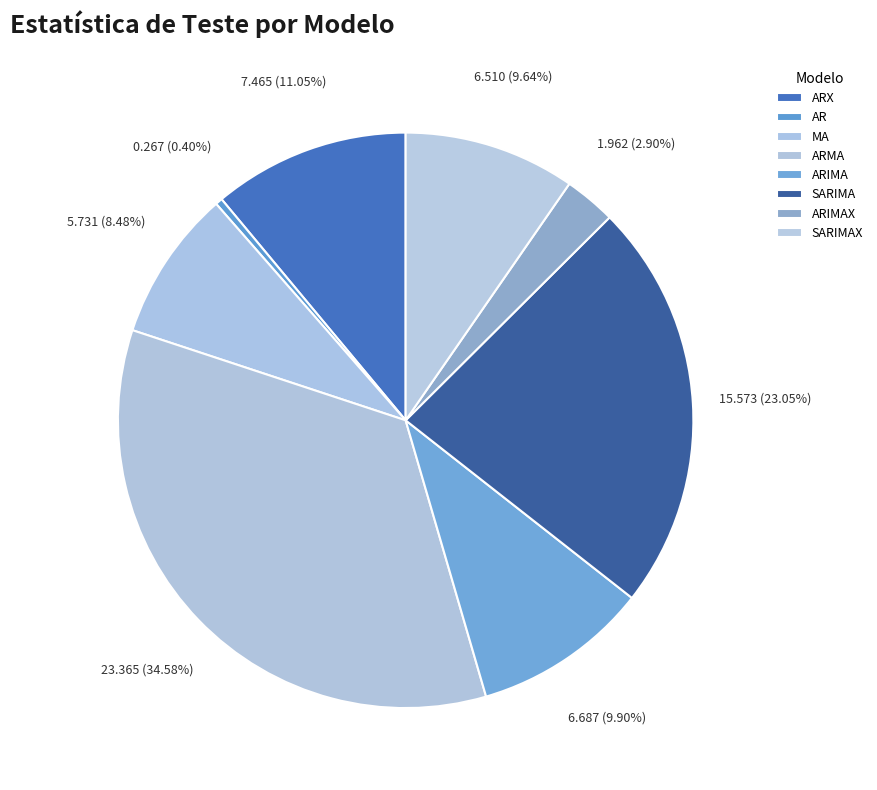

The SARIMA slice represents 23% of the pie. True or false?

True